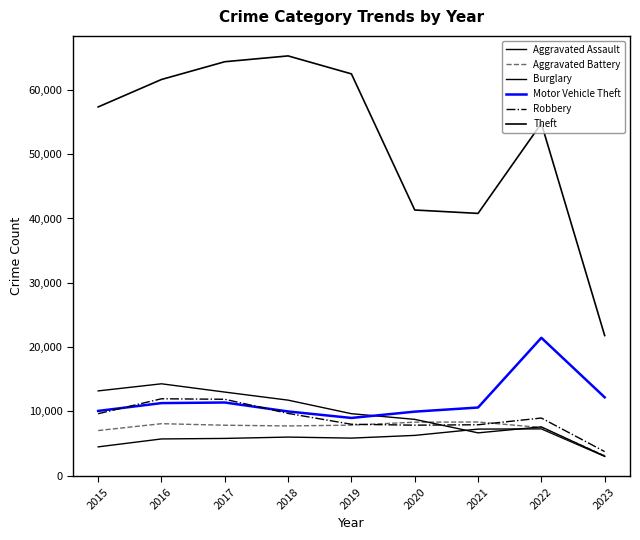

Is this an area chart (filled region under the line)?

No